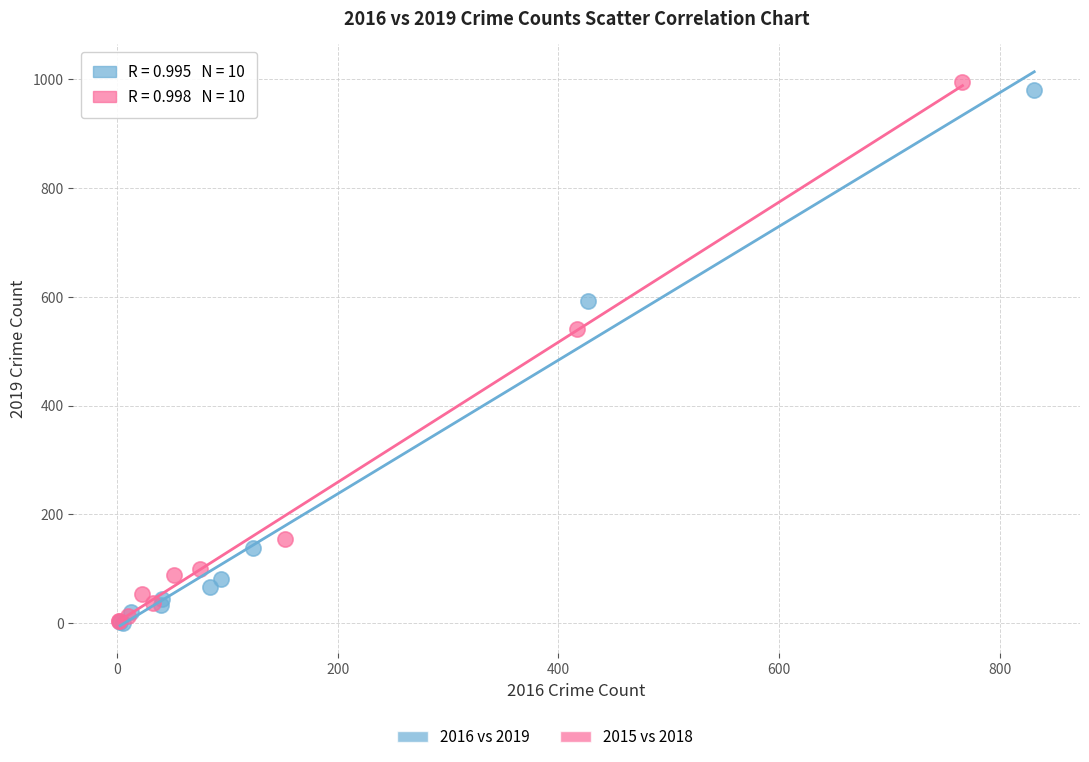

Which series has the widest spread of Y values?

2015 vs 2018